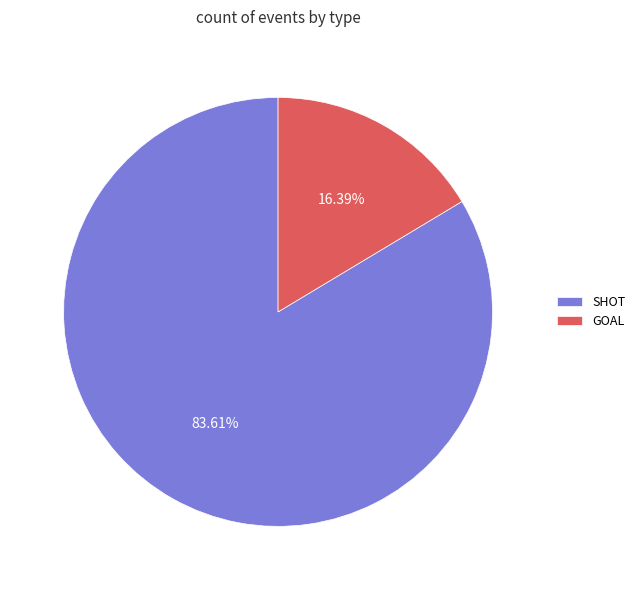

Combined, do GOAL and SHOT account for over 50%?

Yes